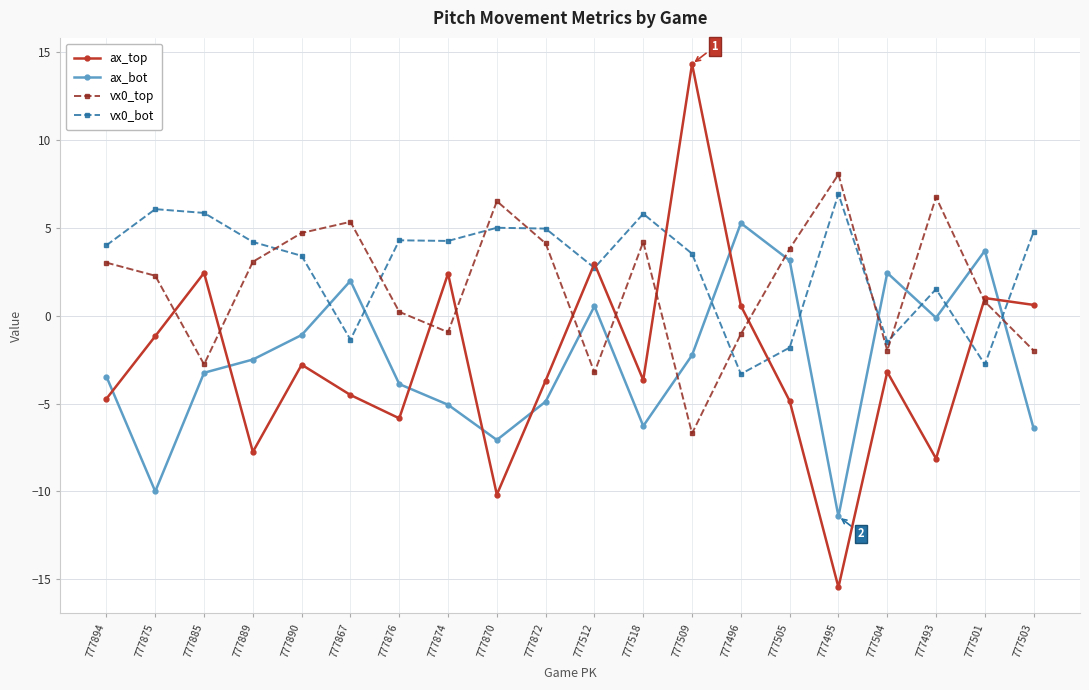

At 777867, list the series in order from largest to smallest.

vx0_top, ax_bot, vx0_bot, ax_top